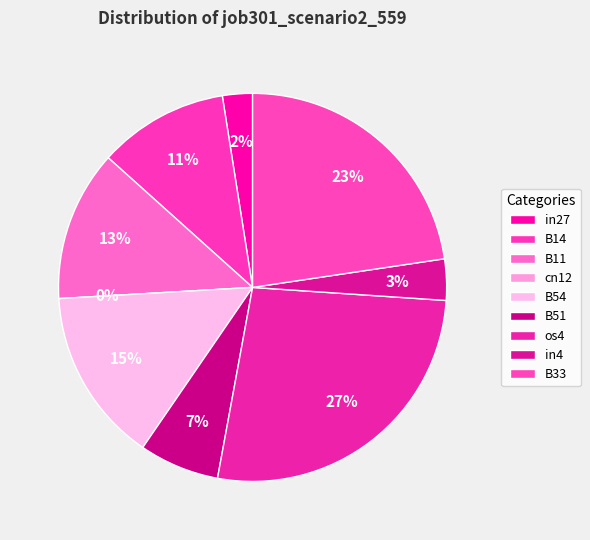

How many segments does this pie chart have?

9